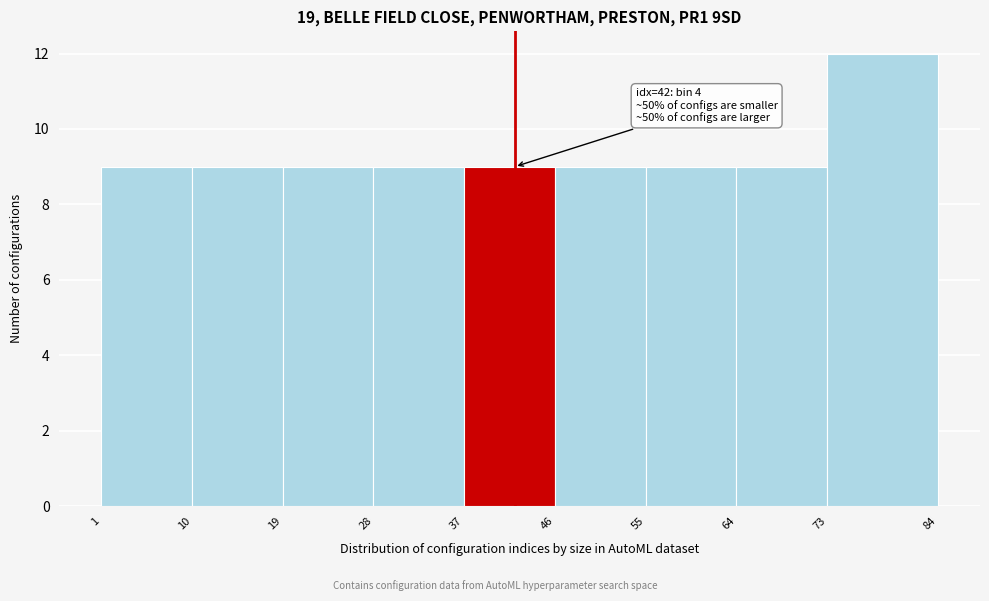

Over which range of the x-axis is the bar tallest?

73 to 84